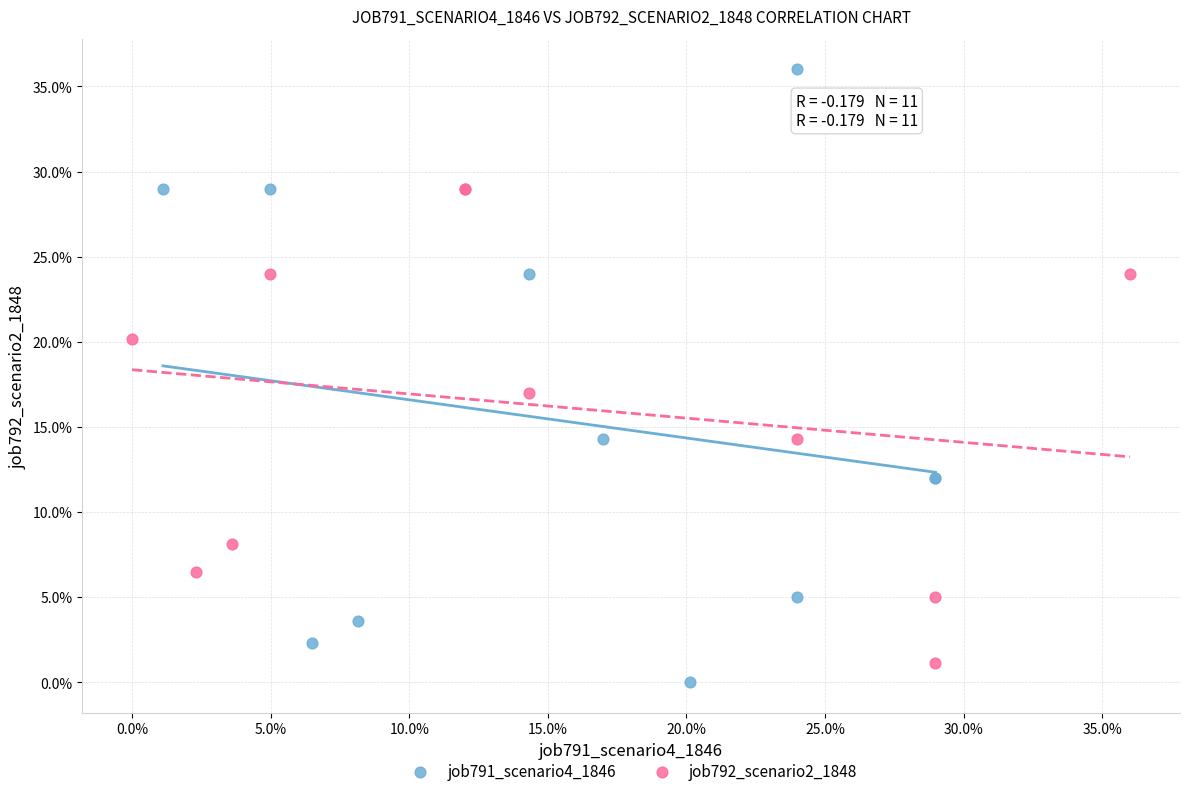

Which series contains the lowest Y value?

job791_scenario4_1846